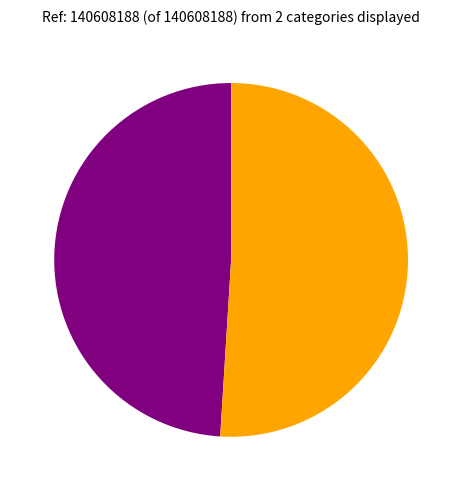

Is there any slice that represents more than half of the pie?

Yes